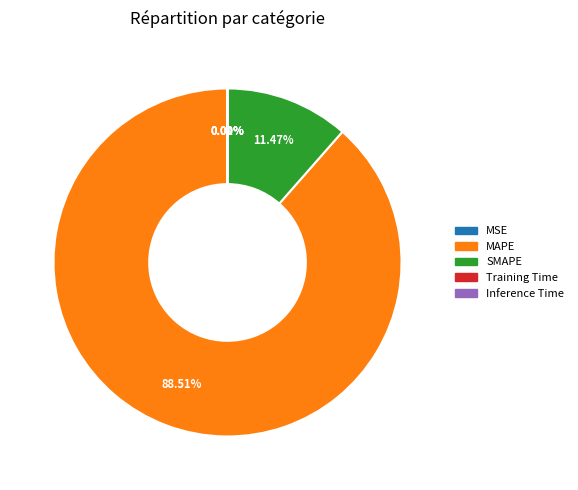

To the nearest percent, what percentage of the pie is MAPE?

89%